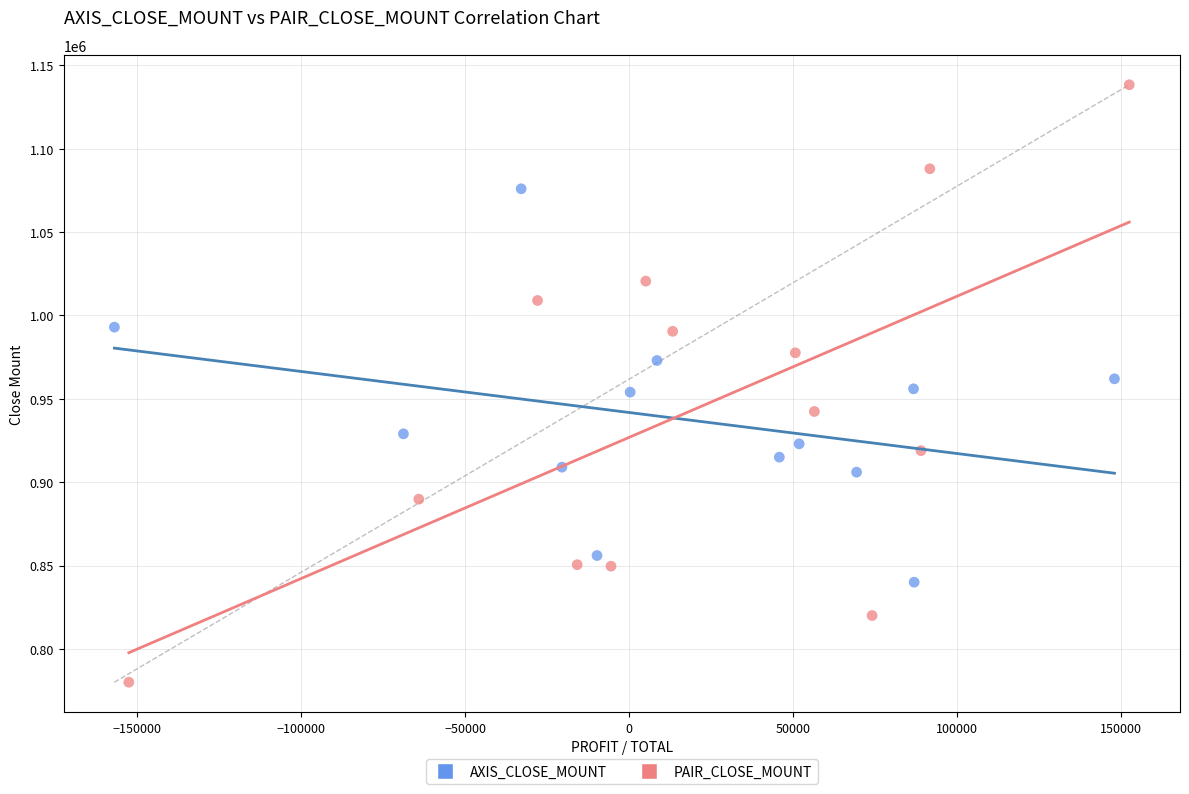

Which series reaches the minimum Y coordinate?

PAIR_CLOSE_MOUNT